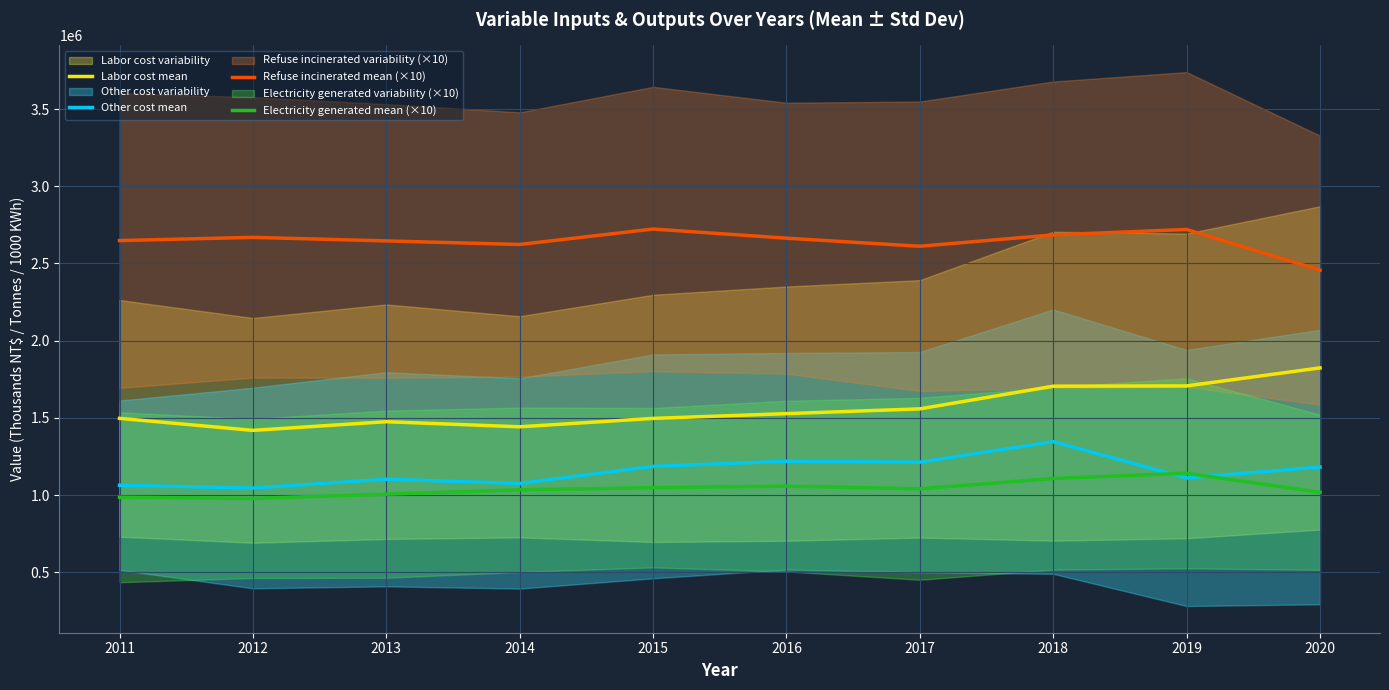

The Electricity generated mean (×10) series shows 1807328 at 2014. True or false?

False